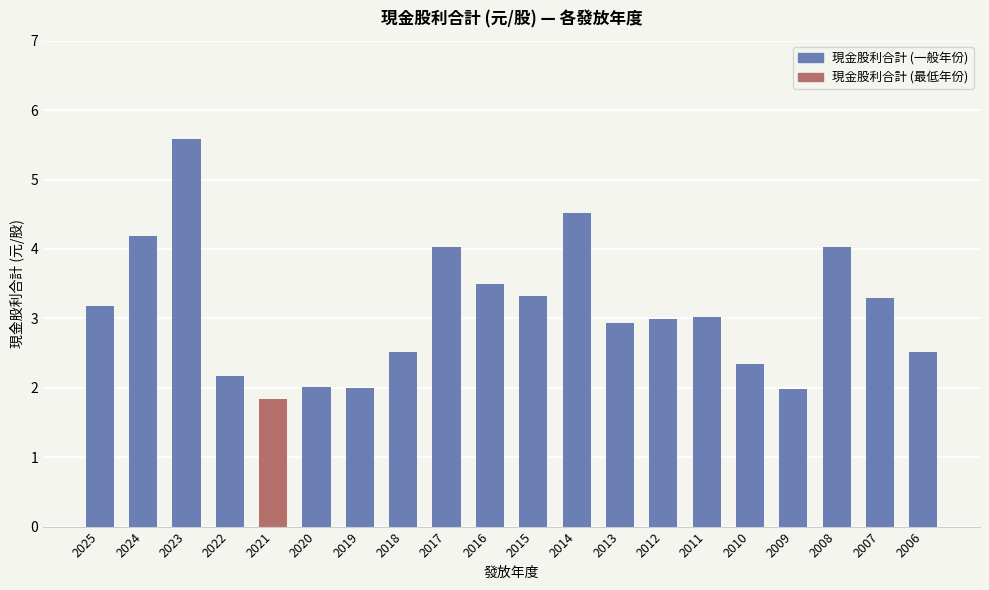

Which label corresponds to the smallest value in the chart?

2021